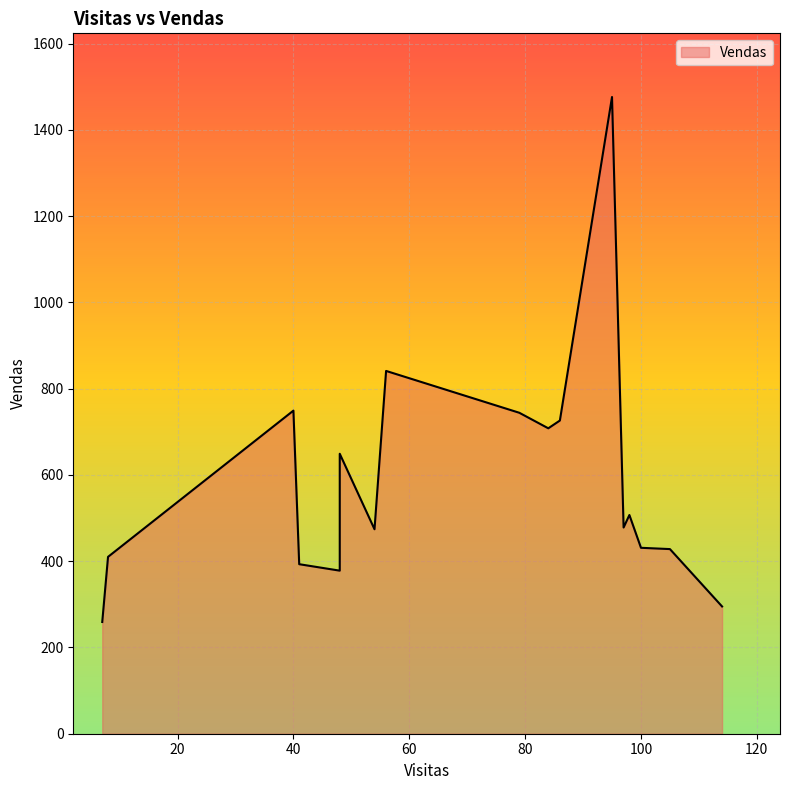

What is the sum of the values at 95 and 48?

2125